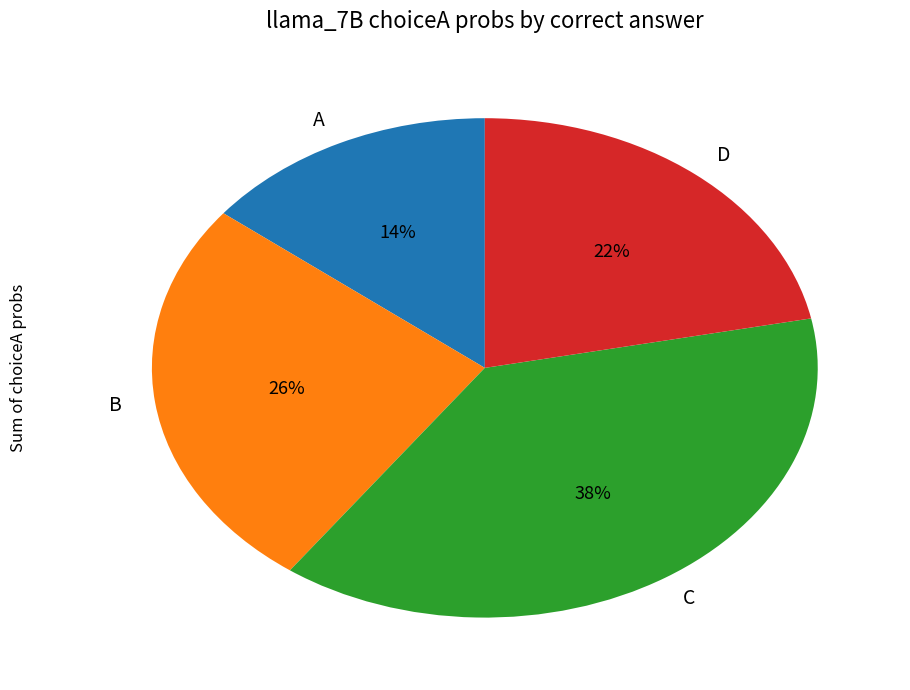

Is there a majority slice in this chart?

No